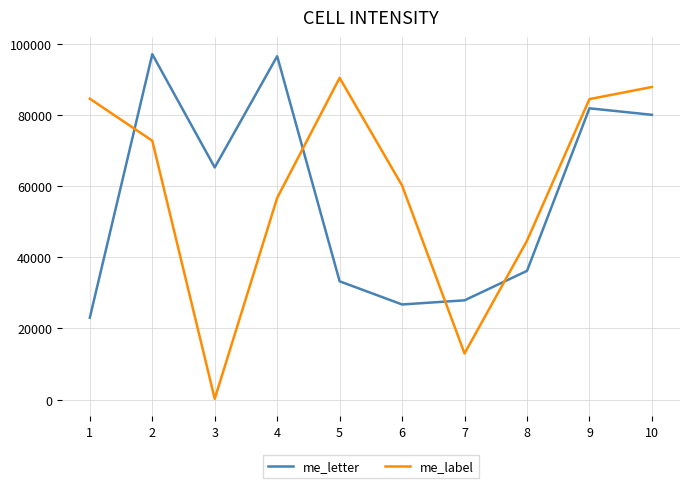

List the series in order of their peak value, lowest first.

me_label, me_letter